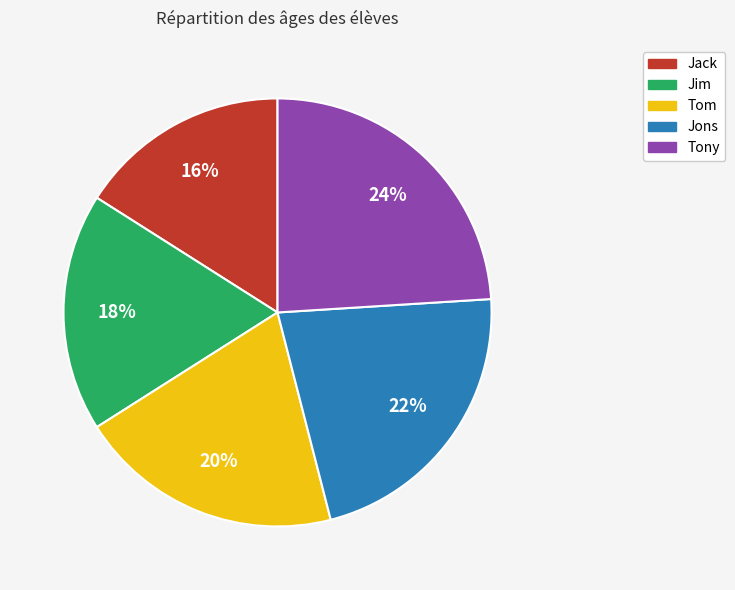

Does Jim represent more than half of the total?

No